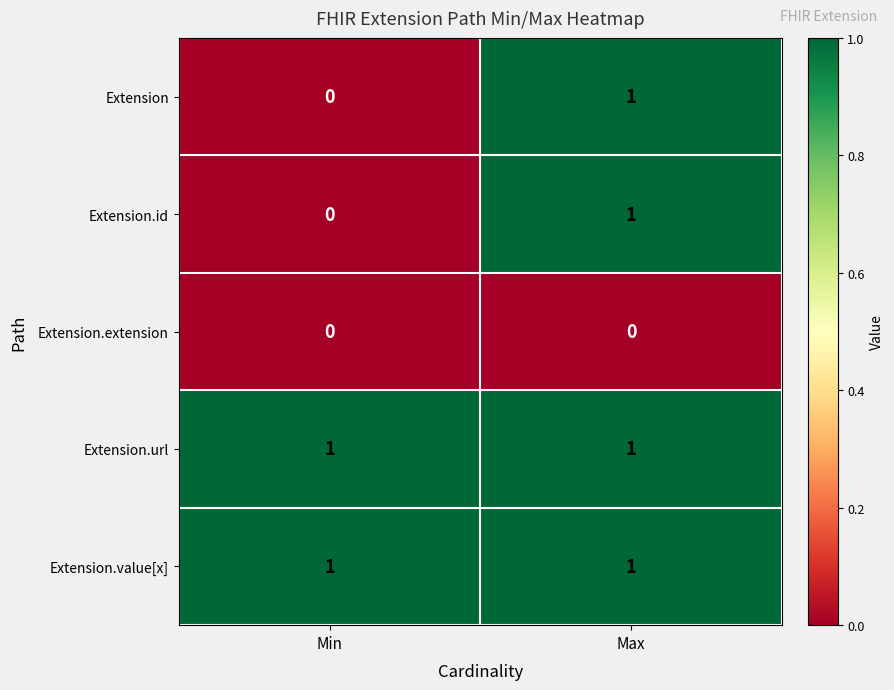

Where is Extension nearest to the value 0?

Min